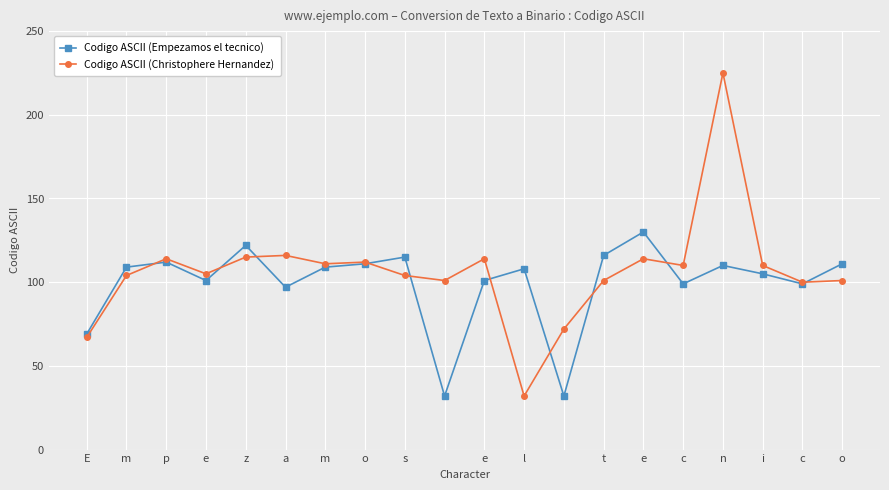

What is the minimum value for Codigo ASCII (Empezamos el tecnico)?

32